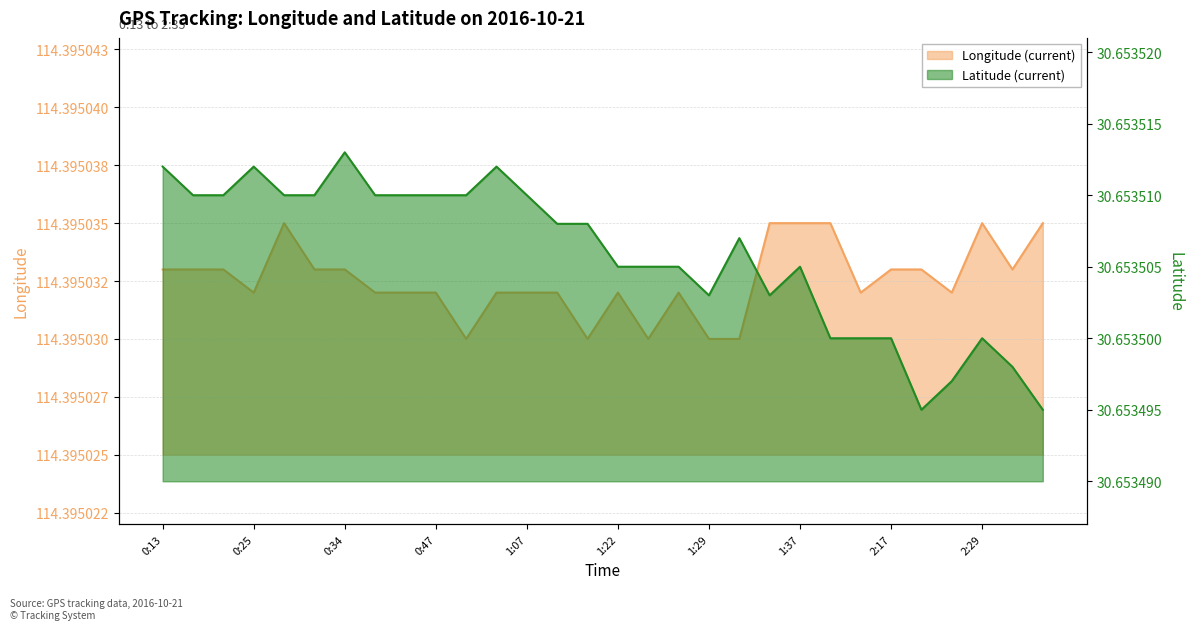

What is the spread (max minus min) of values at 2:29?

83.7